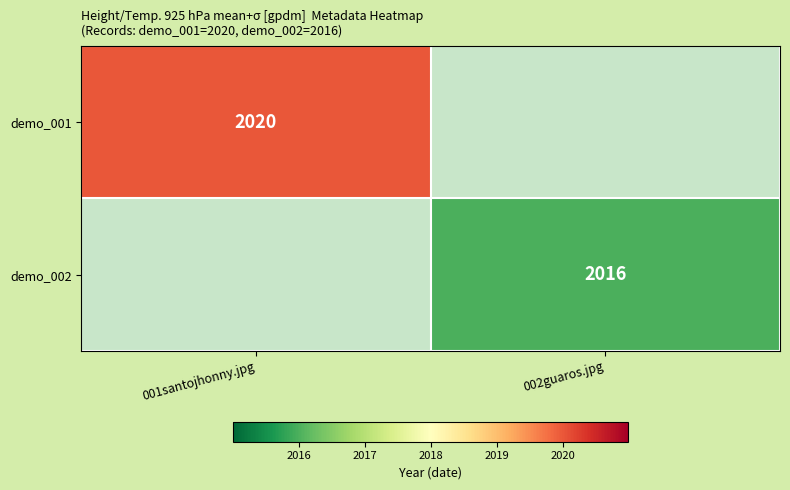

The demo_002 series shows 2016 at 002guaros.jpg. True or false?

True